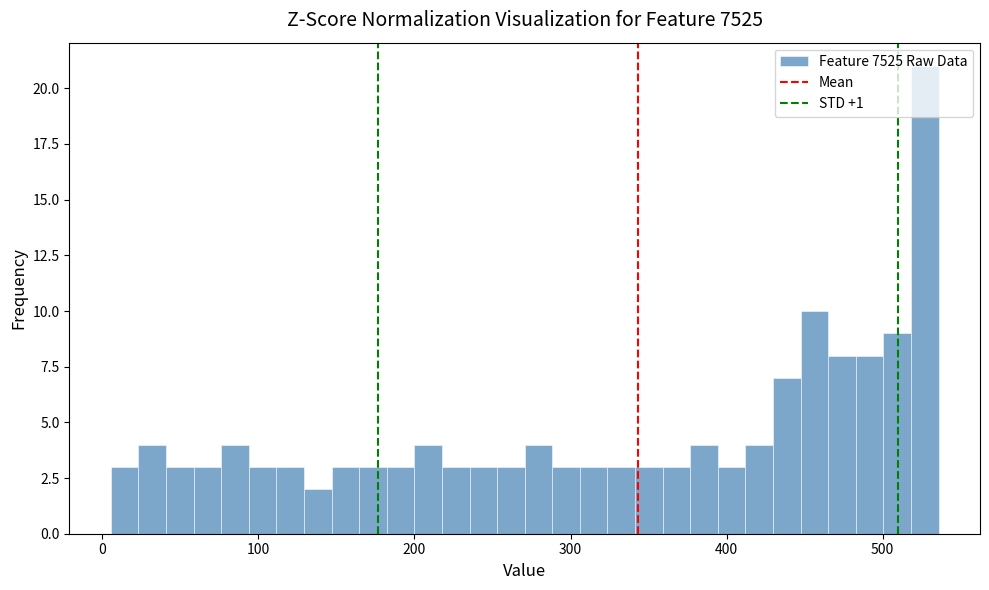

Read against the x-axis, roughly where is the centre of the tallest bar?

530